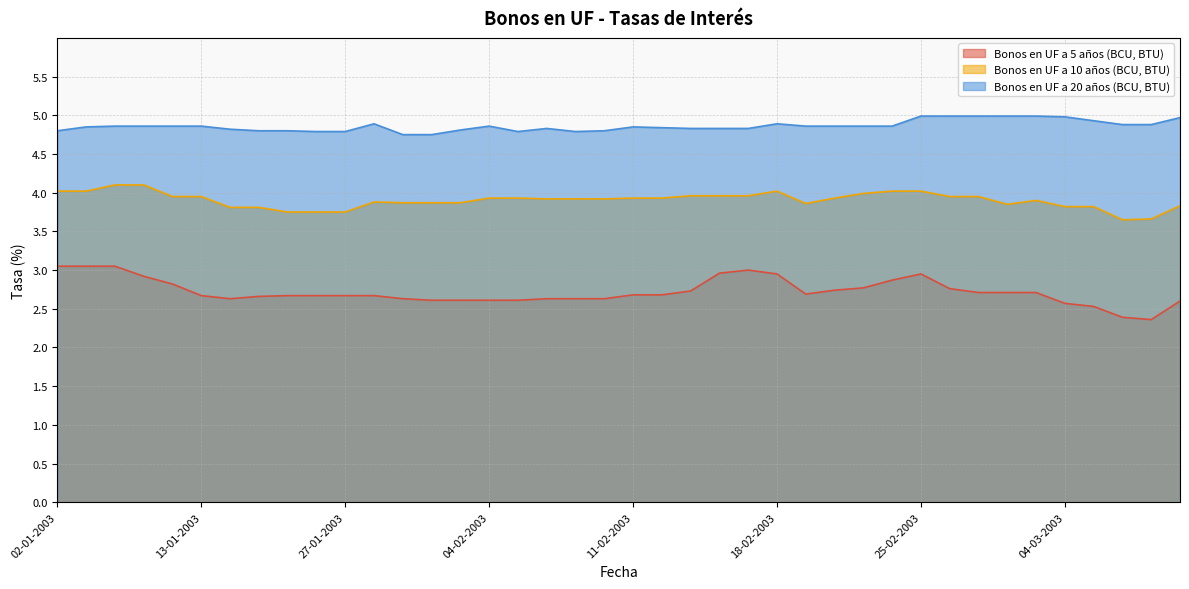

Reading right to left, transcribe all the data shown in this chart.

Bonos en UF a 5 años (BCU, BTU): 2.6	2.4	2.4	2.5	2.6	2.7	2.7	2.7	2.8	3.0	2.9	2.8	2.7	2.7	3.0	3.0	3.0	2.7	2.7	2.7	2.6	2.6	2.6	2.6	2.6	2.6	2.6	2.6	2.7	2.7	2.7	2.7	2.7	2.6	2.7	2.8	2.9	3.0	3.0	3.0
Bonos en UF a 10 años (BCU, BTU): 3.8	3.7	3.6	3.8	3.8	3.9	3.9	4.0	4.0	4.0	4.0	4.0	3.9	3.9	4.0	4.0	4.0	4.0	3.9	3.9	3.9	3.9	3.9	3.9	3.9	3.9	3.9	3.9	3.9	3.8	3.8	3.8	3.8	3.8	4.0	4.0	4.1	4.1	4.0	4.0
Bonos en UF a 20 años (BCU, BTU): 5.0	4.9	4.9	4.9	5.0	5.0	5.0	5.0	5.0	5.0	4.9	4.9	4.9	4.9	4.9	4.8	4.8	4.8	4.8	4.8	4.8	4.8	4.8	4.8	4.9	4.8	4.8	4.8	4.9	4.8	4.8	4.8	4.8	4.8	4.9	4.9	4.9	4.9	4.8	4.8